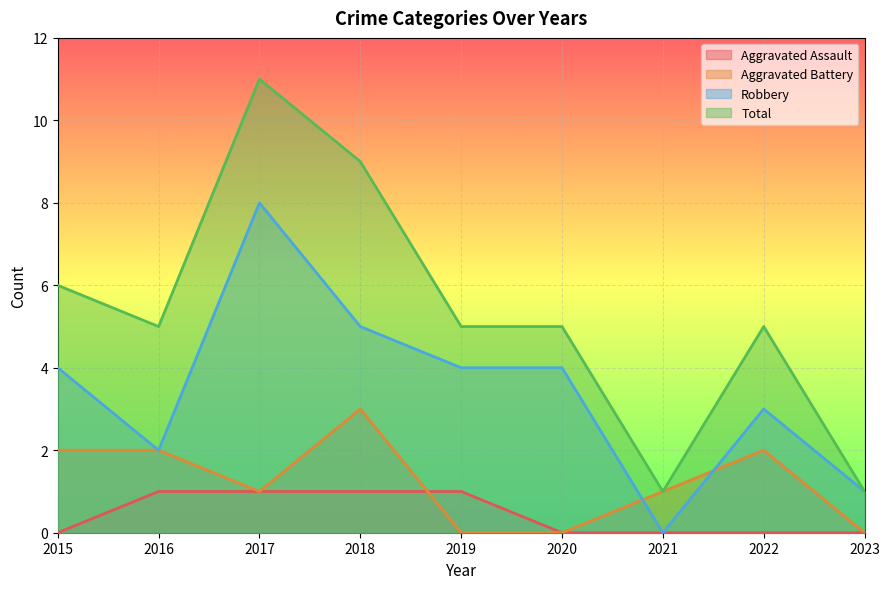

What are all the series names shown in the legend?

Aggravated Assault, Aggravated Battery, Robbery, Total